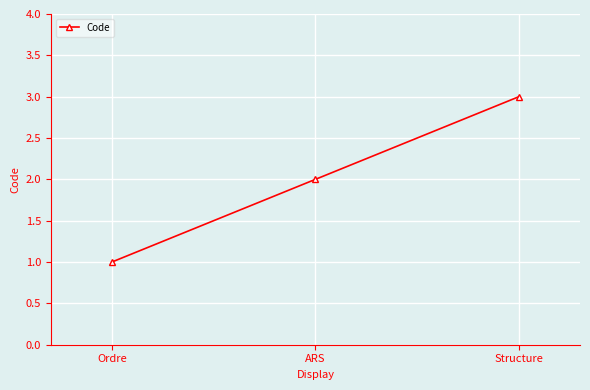

Is this an area chart (filled region under the line)?

No